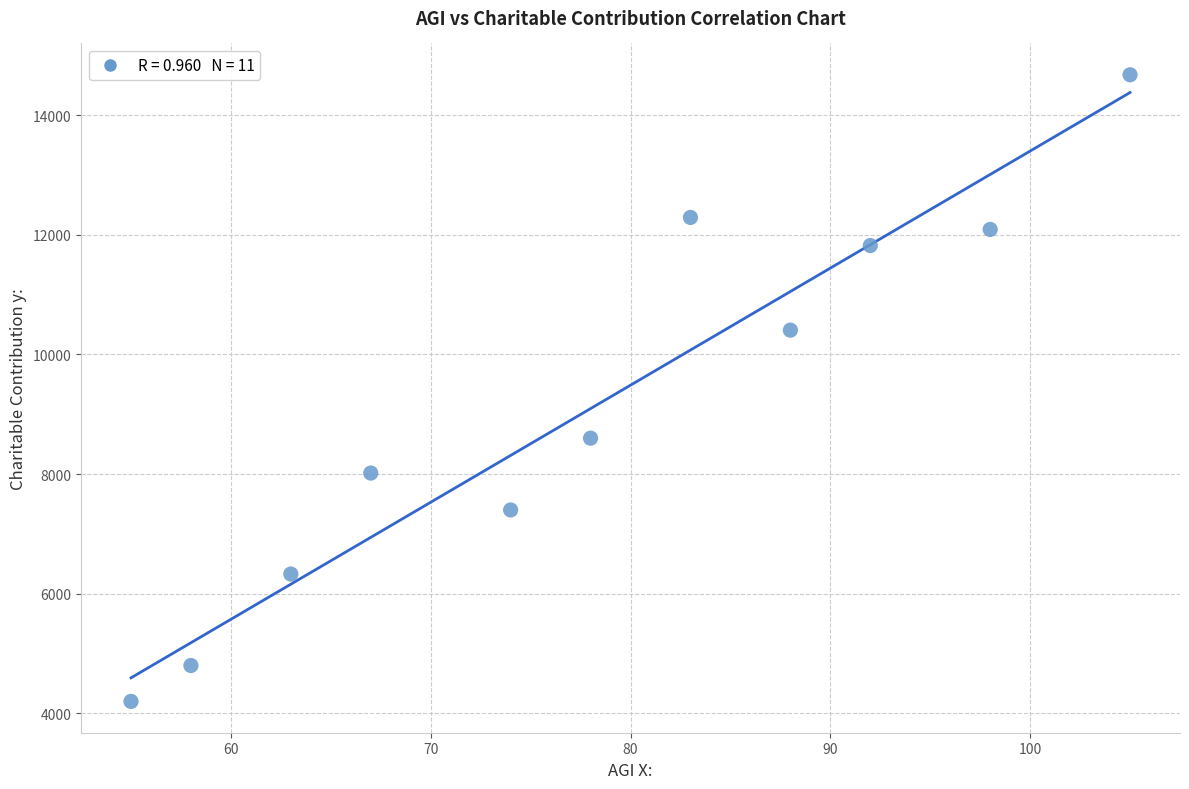

What Y value in the scatter plot is closest to 9437?

8600